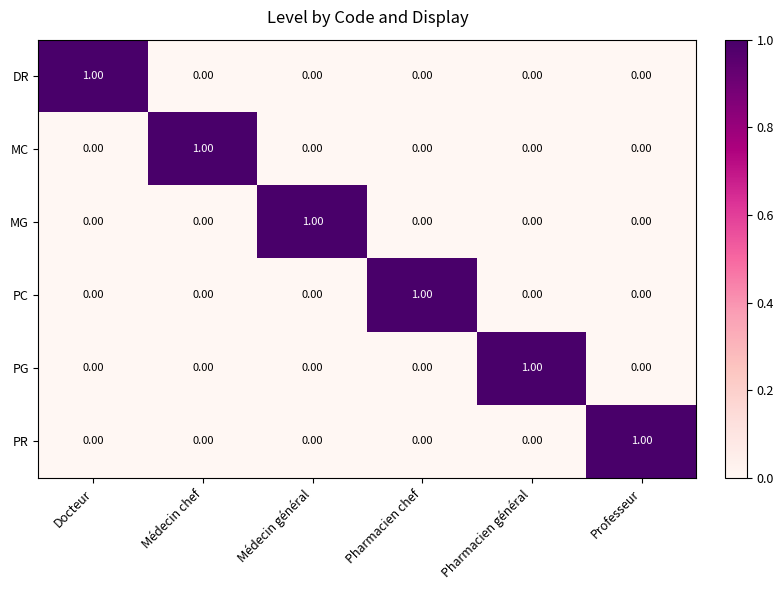

How many positive values does the PG series have?

1